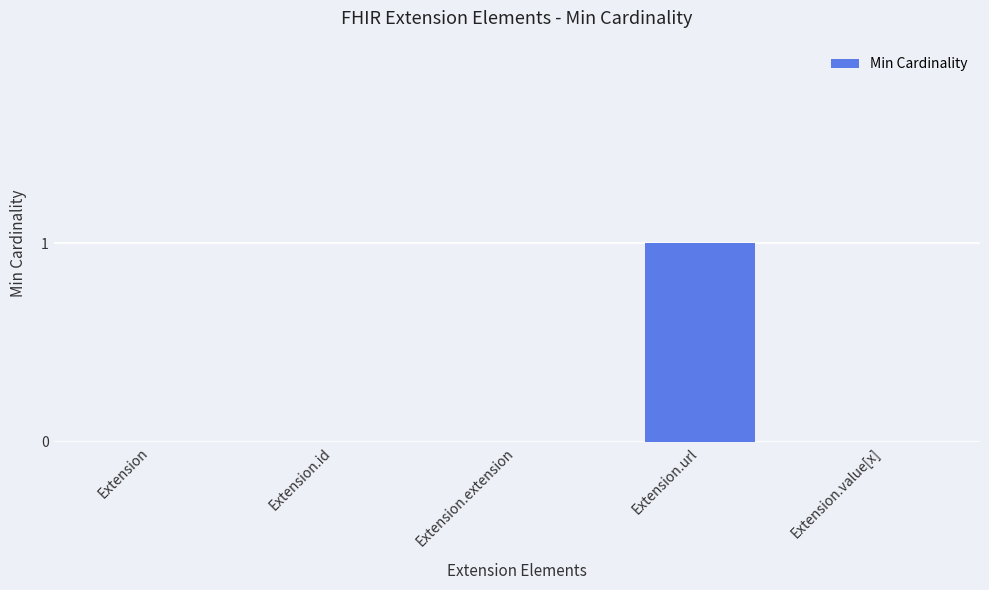

True or false: the data shows 0 at Extension.extension.

True